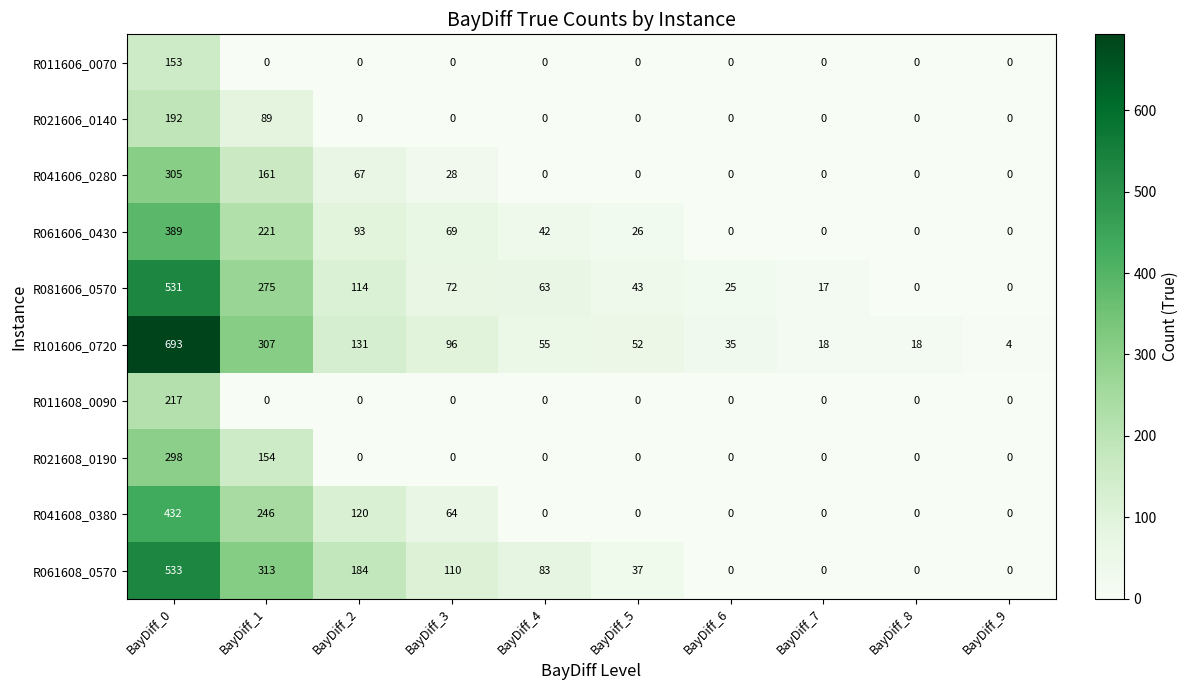

Rank the series by their maximum value, from highest to lowest.

R101606_0720, R061608_0570, R081606_0570, R041608_0380, R061606_0430, R041606_0280, R021608_0190, R011608_0090, R021606_0140, R011606_0070